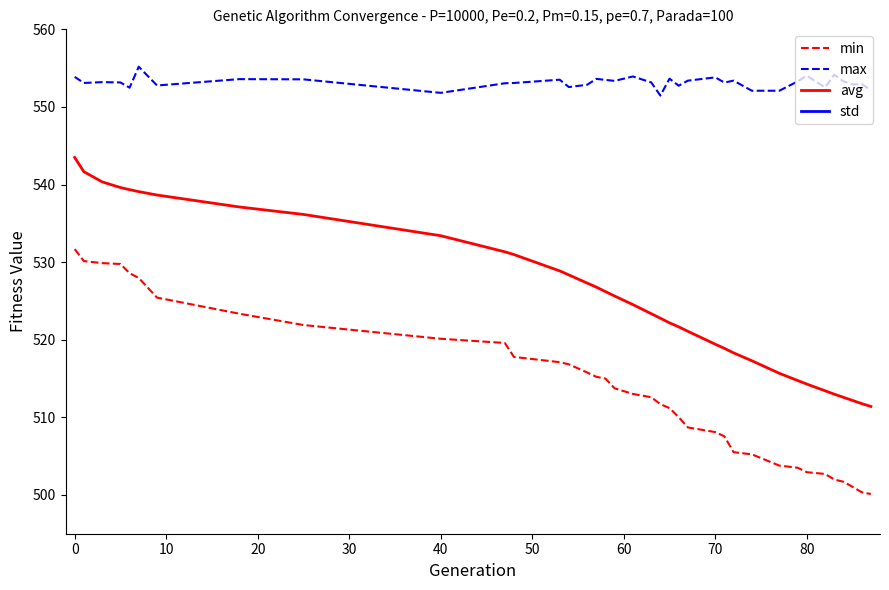

True or false: max and min cross at least once.

False